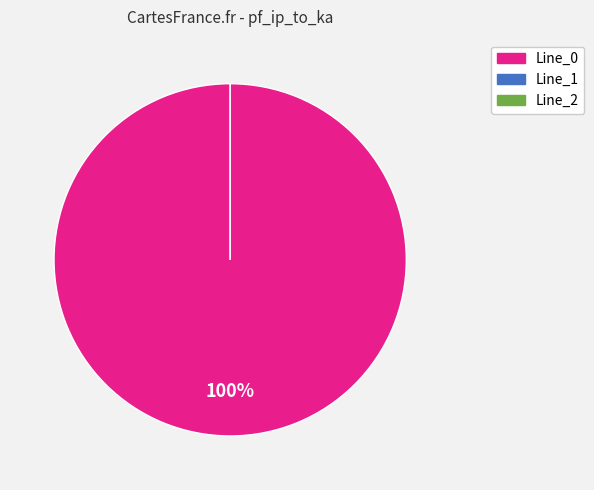

Is it true that Line_1 is 0% of the pie?

True